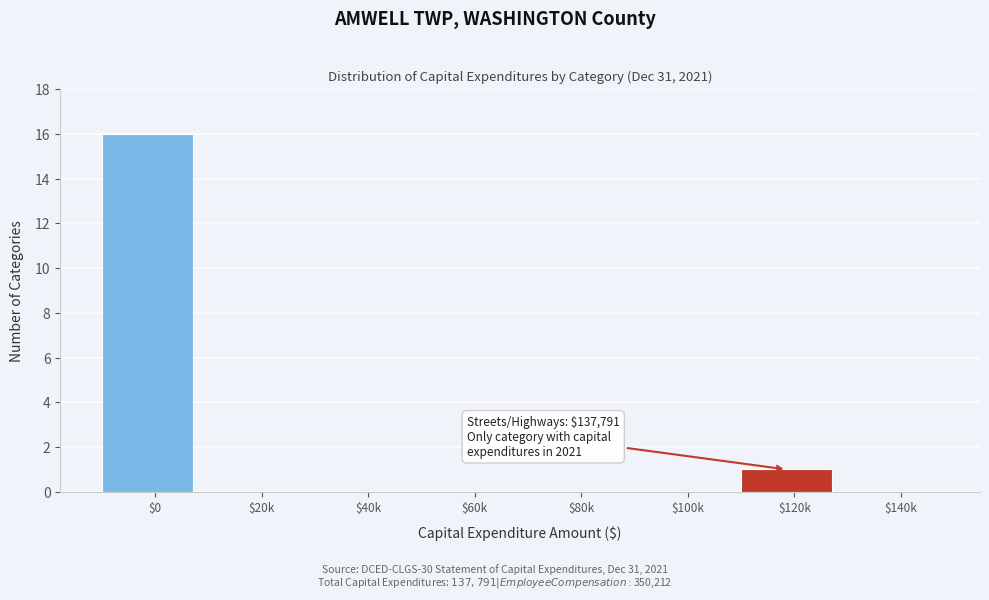

Where is the data nearest to the value 8?

$120k